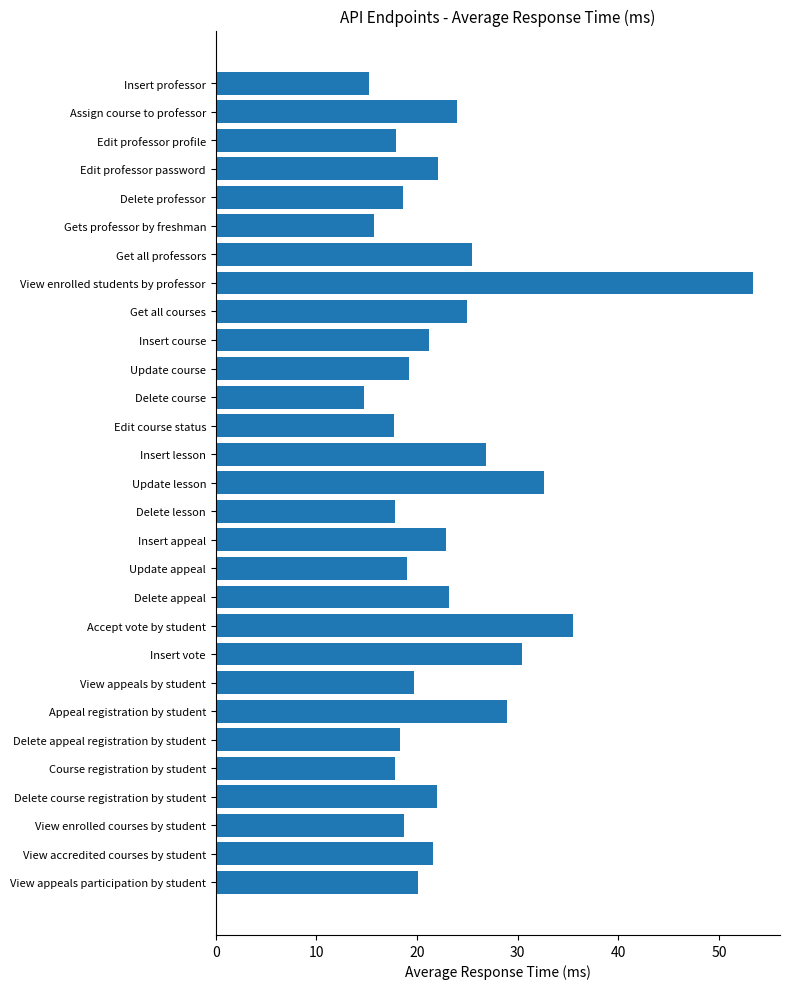

At which category does the chart reach its minimum across all series?

Delete course